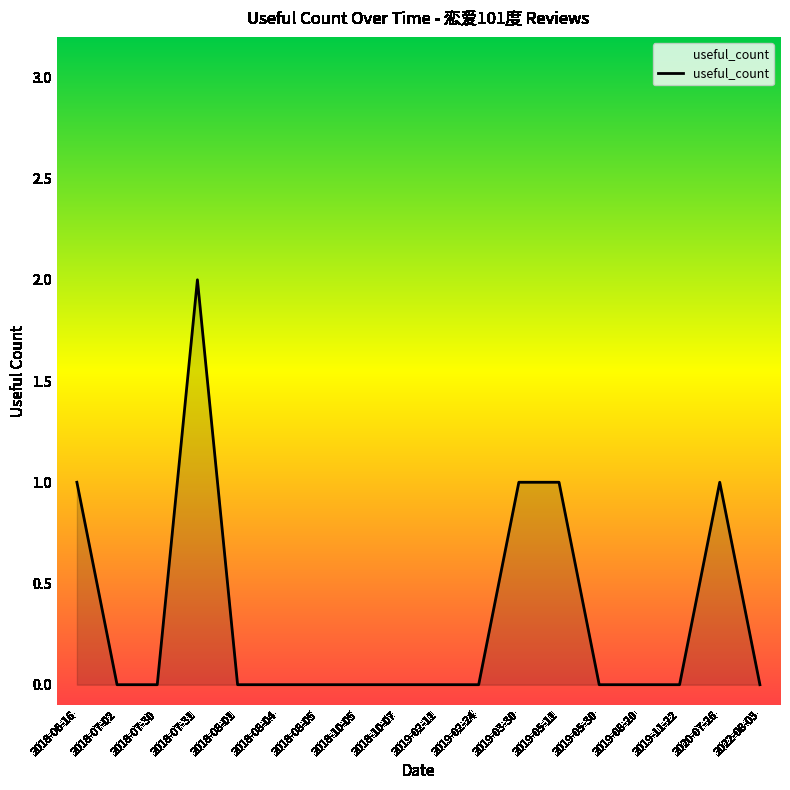

What position from the right is 2019-03-30?

7